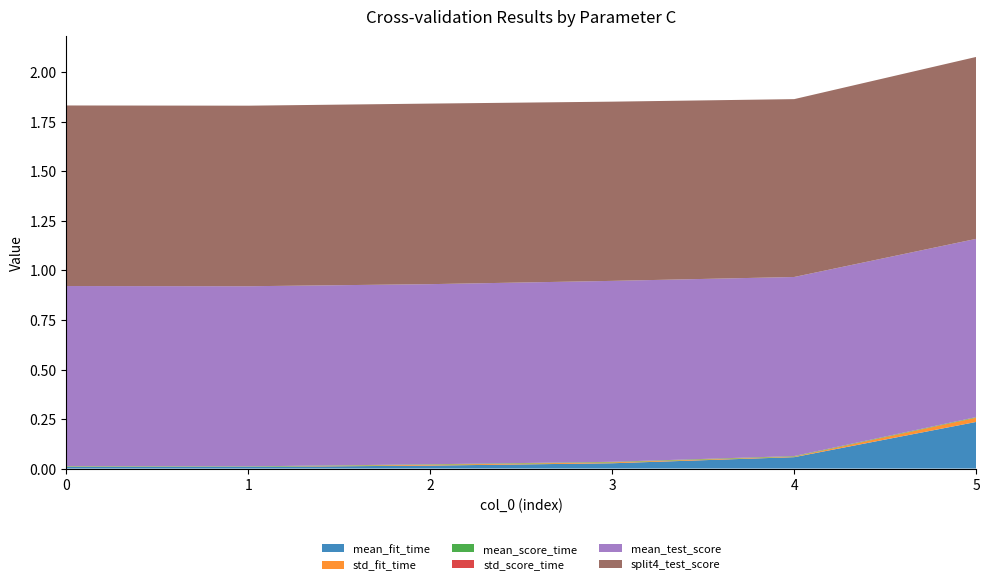

Reading left to right, transcribe all the data shown in this chart.

mean_fit_time: 0=0.0	1=0.0	2=0.0	3=0.0	4=0.1	5=0.2
std_fit_time: 0=0.0	1=0.0	2=0.0	3=0.0	4=0.0	5=0.0
mean_score_time: 0=0.0	1=0.0	2=0.0	3=0.0	4=0.0	5=0.0
std_score_time: 0=0.0	1=0.0	2=0.0	3=0.0	4=0.0	5=0.0
mean_test_score: 0=0.9	1=0.9	2=0.9	3=0.9	4=0.9	5=0.9
split4_test_score: 0=0.9	1=0.9	2=0.9	3=0.9	4=0.9	5=0.9